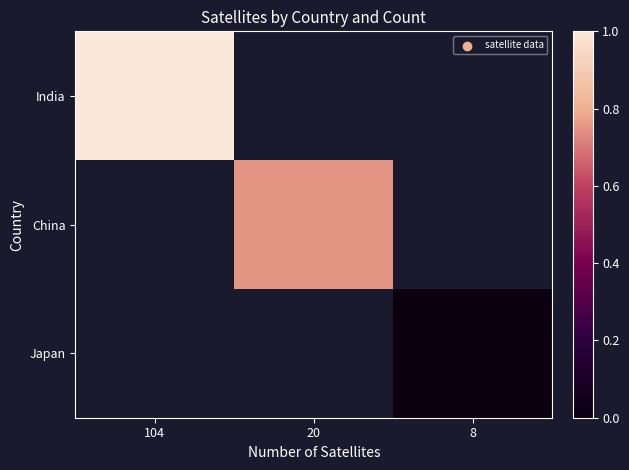

The India series shows 0.5 at 104. True or false?

False